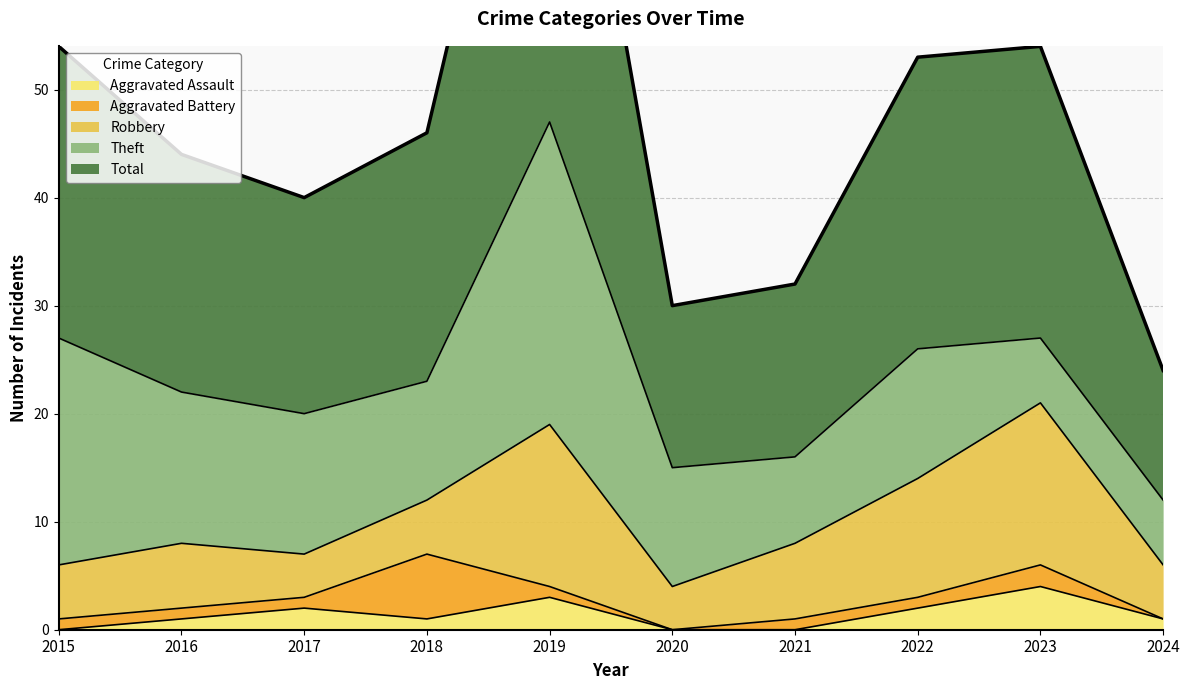

Between which two adjacent categories do Aggravated Battery and Aggravated Assault first intersect?

2017 and 2018